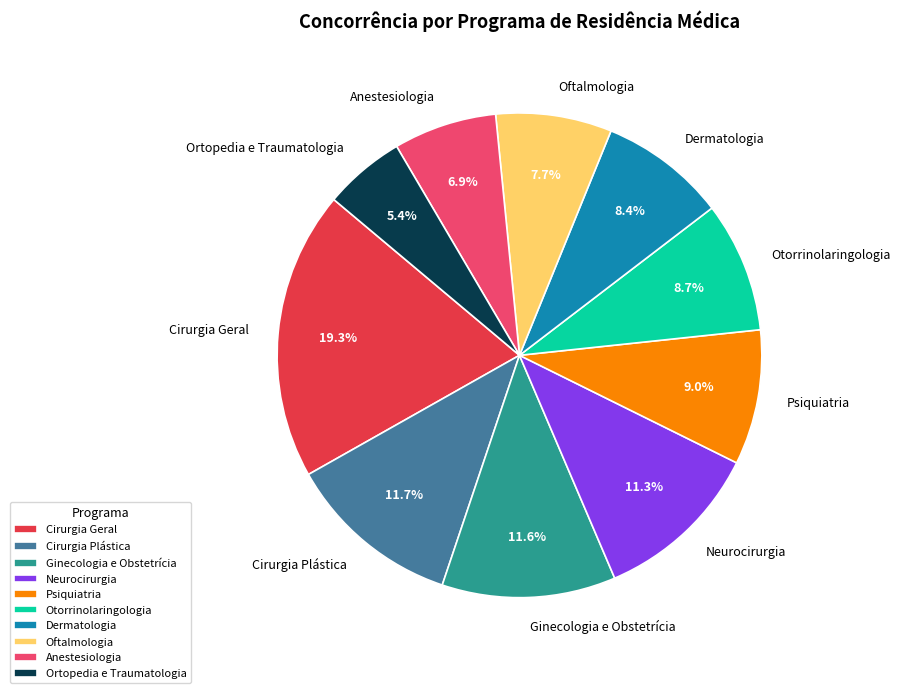

To the nearest percent, what is the difference between the largest and smallest slice percentages?

14%